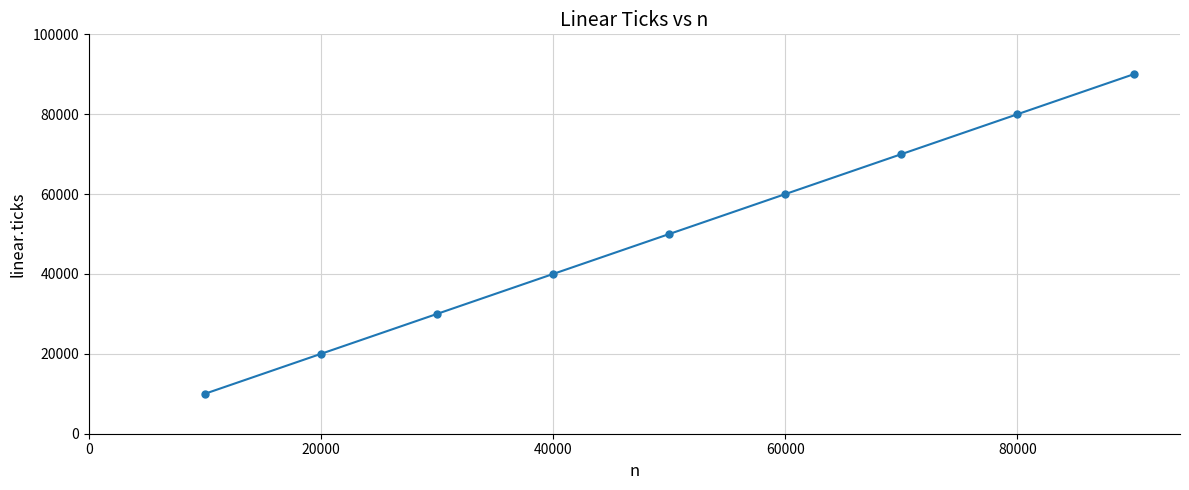

True or false: the data has more than 1 interior local peaks.

False